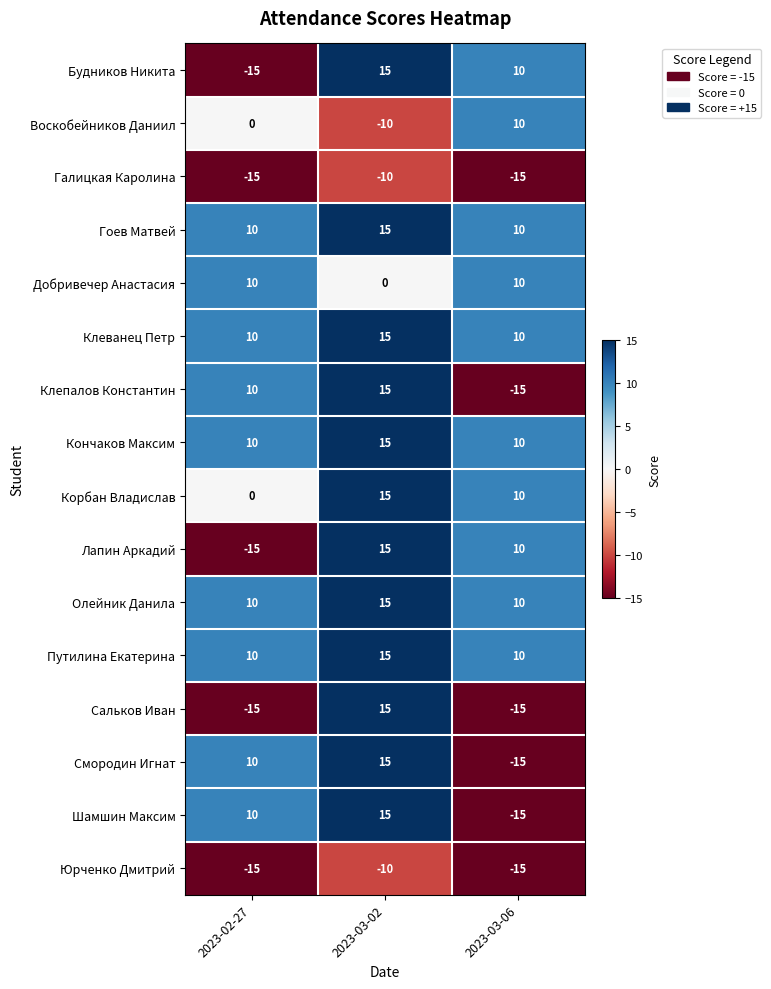

Is it true that Клеванец Петр equals 10 at 2023-03-06?

True